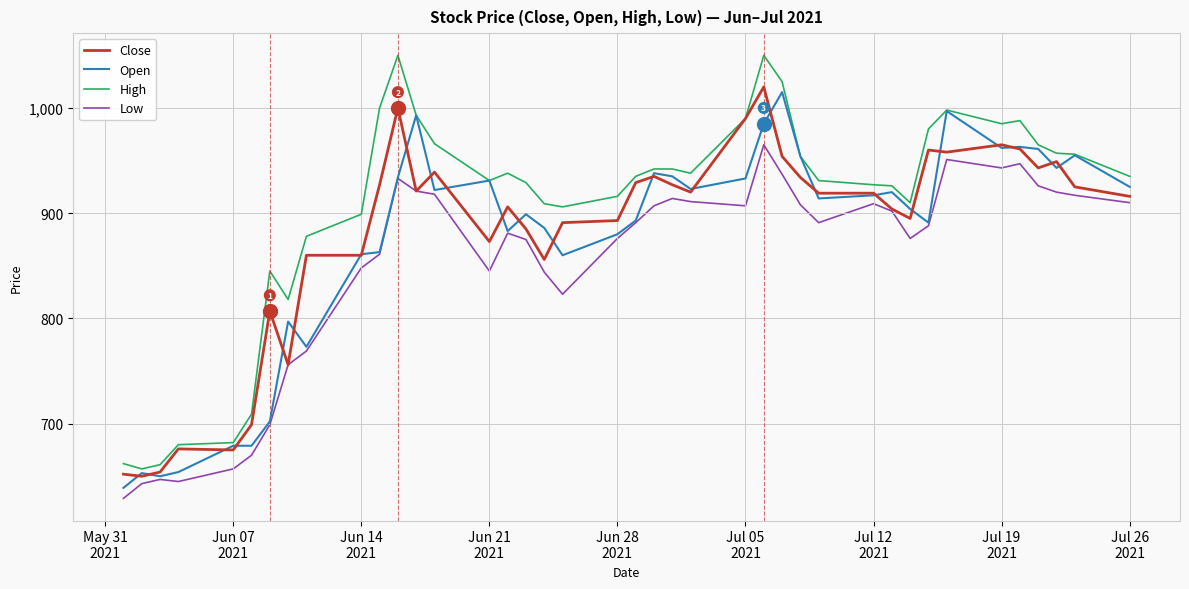

Which series has the largest range (max minus min)?

High